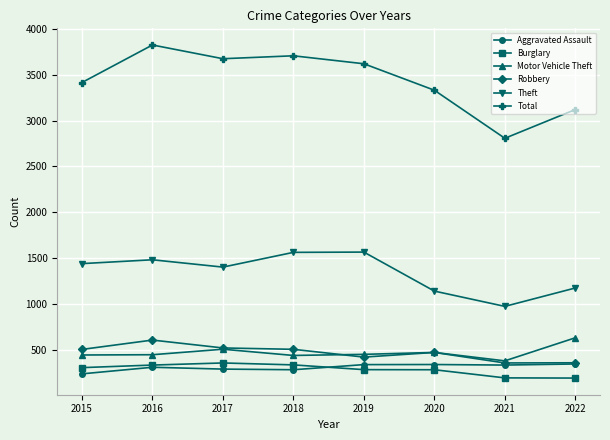

What is the greatest value displayed?

3827